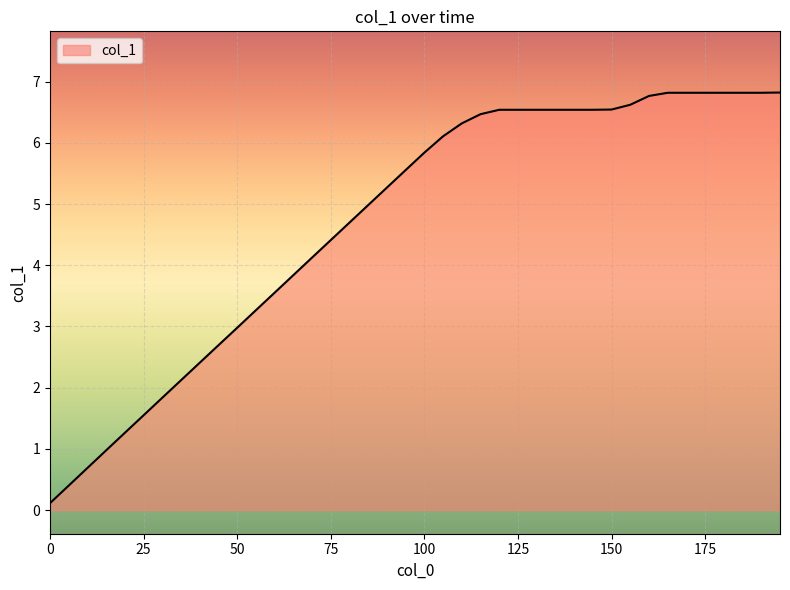

What is the difference between the maximum and minimum values?

6.7